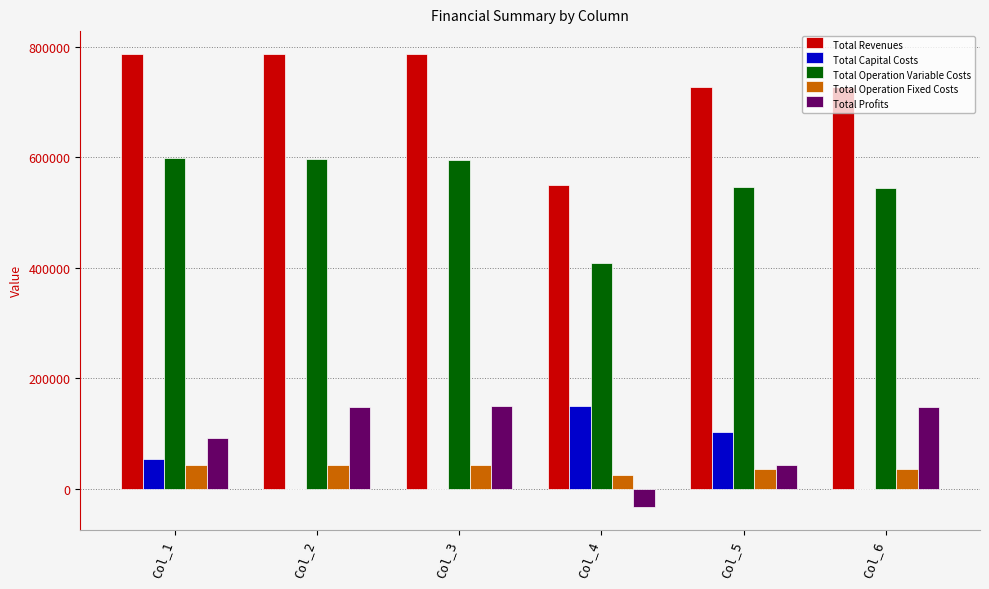

True or false: Total Profits has a value of 10282.4 at Col_5.

False